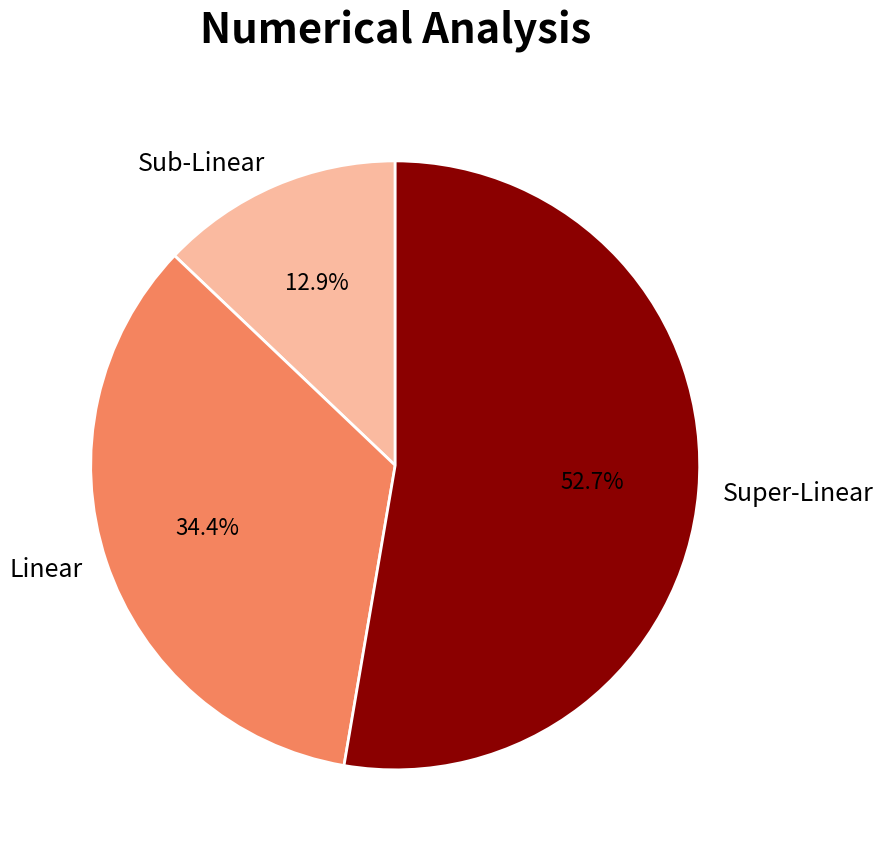

Combined, what portion of the pie is Super-Linear and Sub-Linear?

65.6%